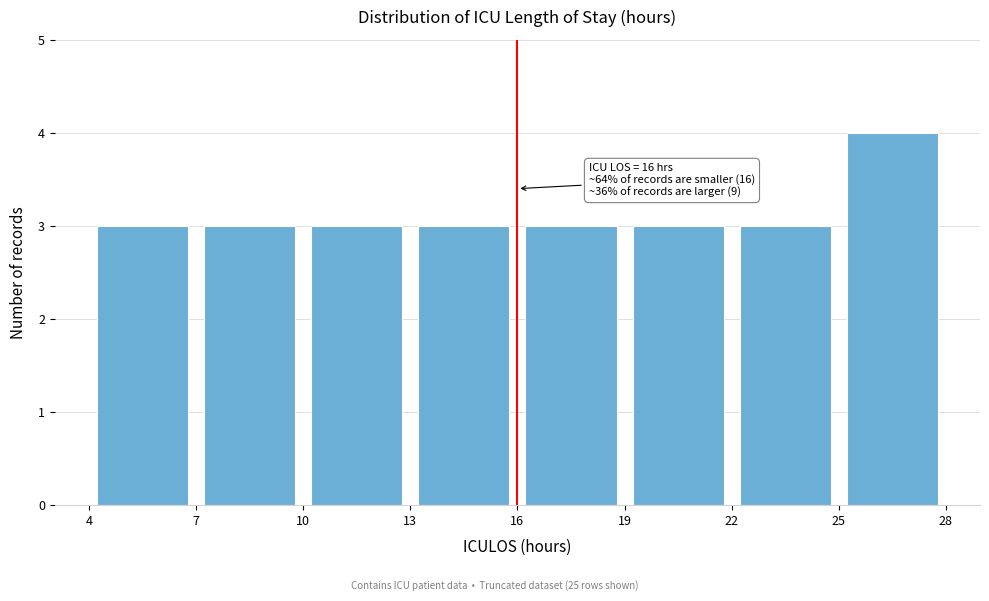

Over which range of the x-axis is the bar tallest?

25 to 28